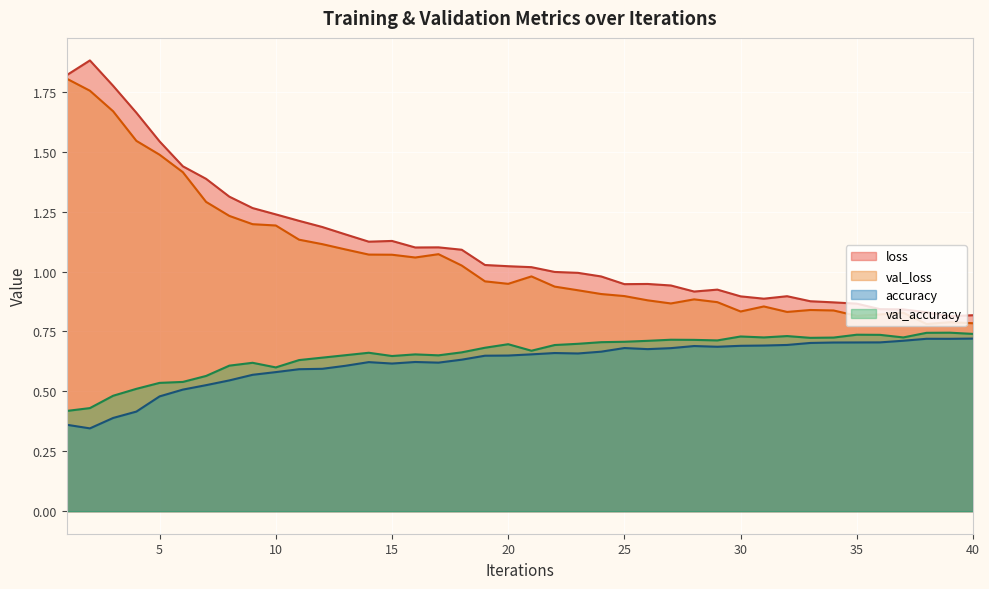

Which series has the largest range (max minus min)?

loss